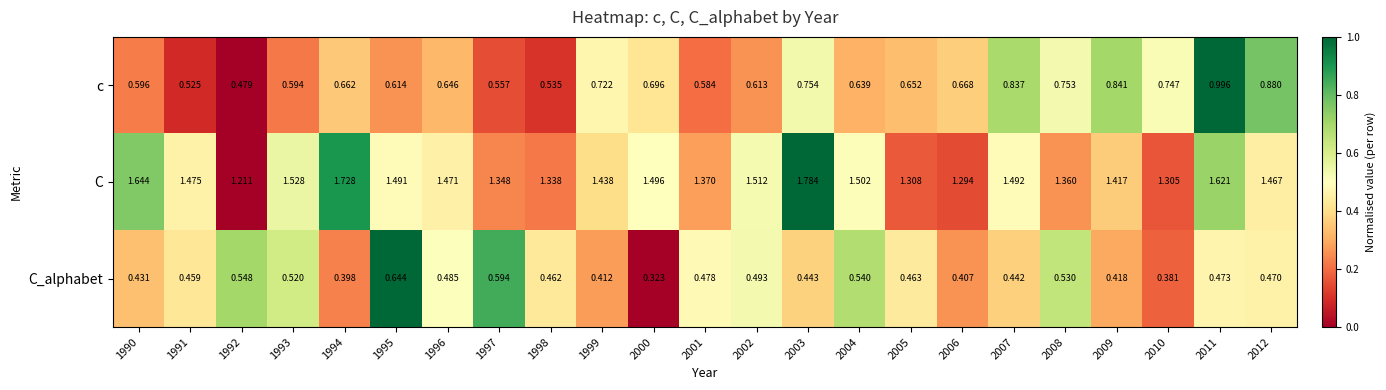

Between 1991 and 2003, which series saw the biggest shift?

C